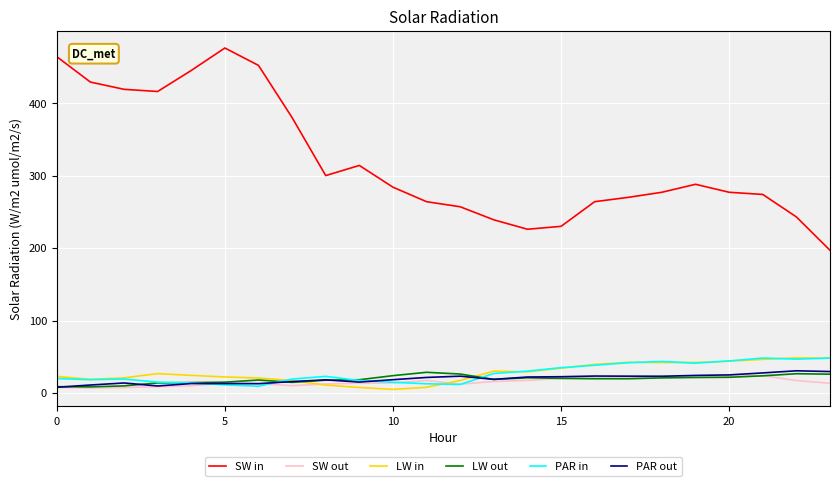

What is the greatest value displayed?

476.0